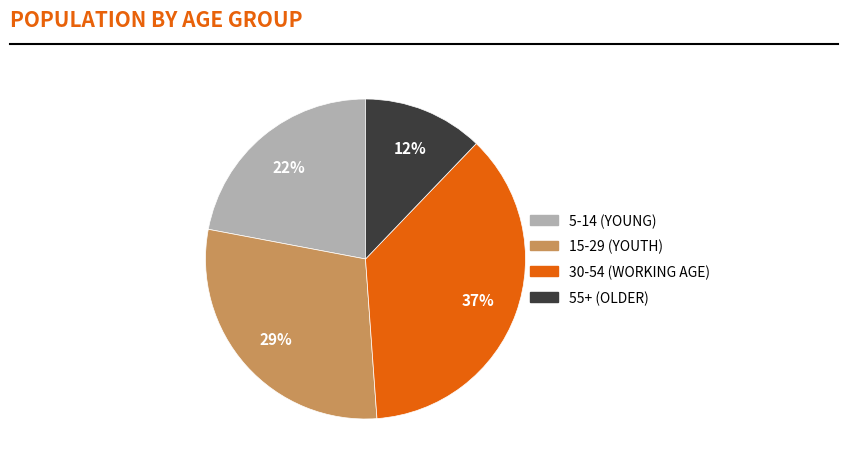

How many segments does this pie chart have?

4